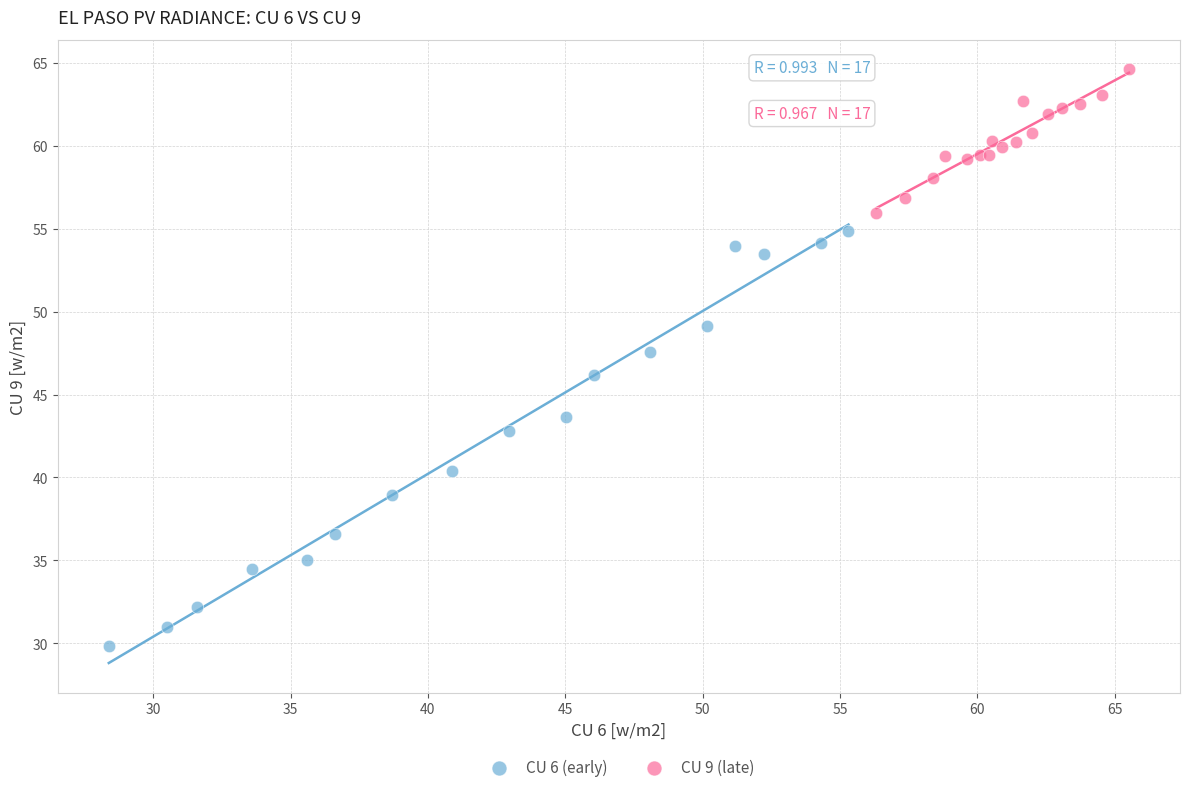

Which series reaches the minimum Y coordinate?

CU 6 (early)